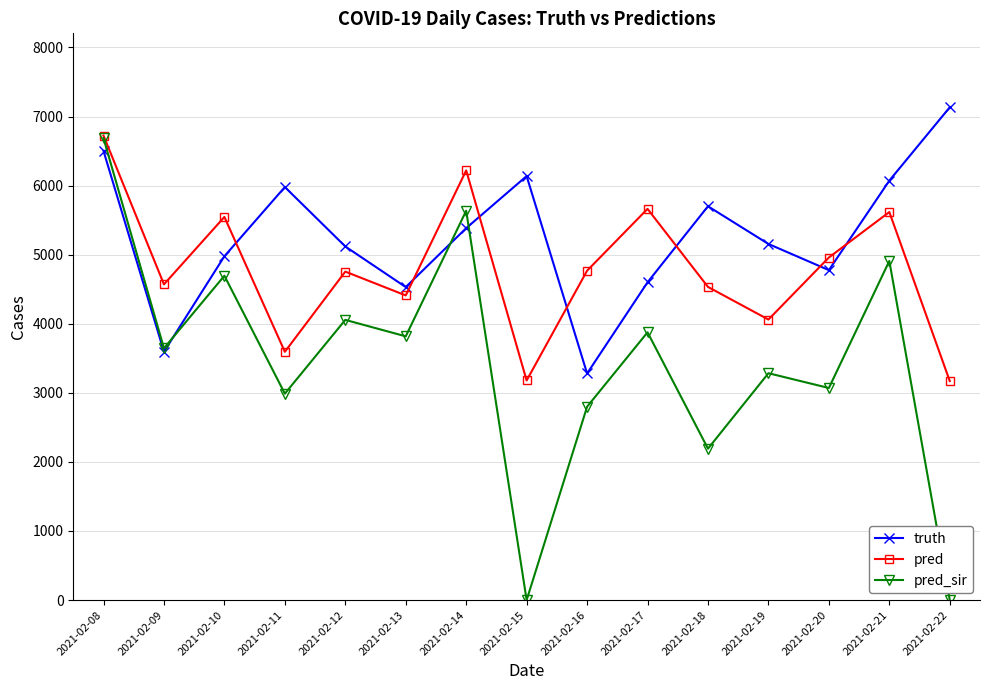

True or false: pred and truth cross at least once.

True